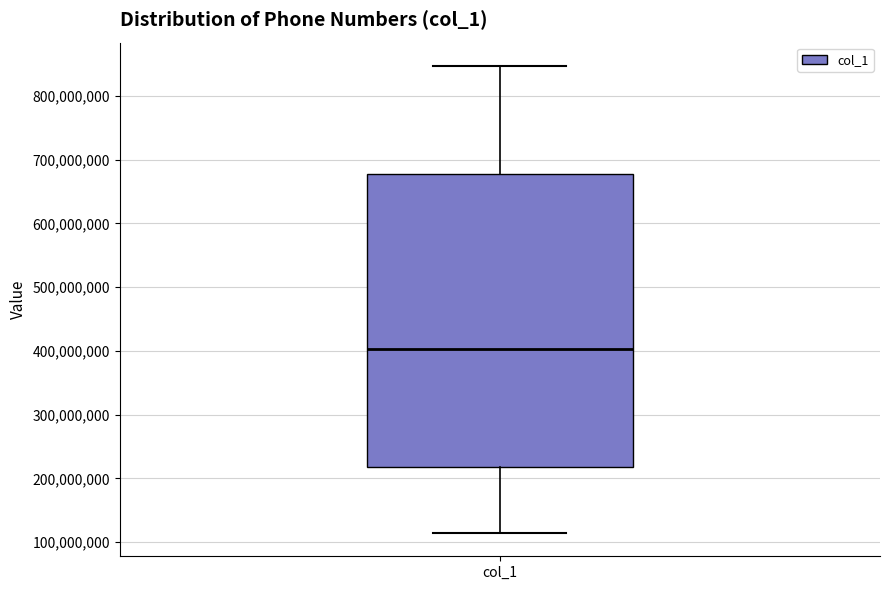

Where is the lower edge of the box for col_1 on the y-axis? The values are not printed on the chart, so give them approximately, as read against the axis.

220000000